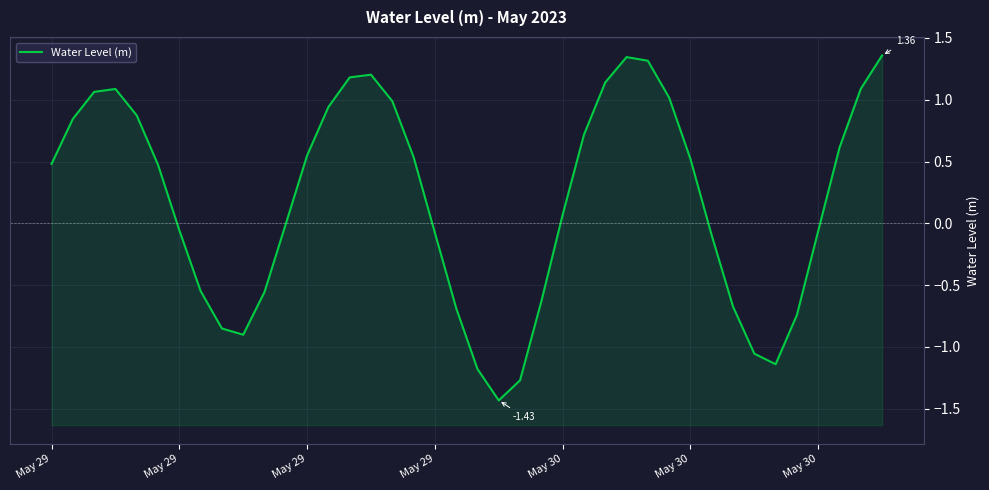

What is the value of the 26th point from the left?

0.7